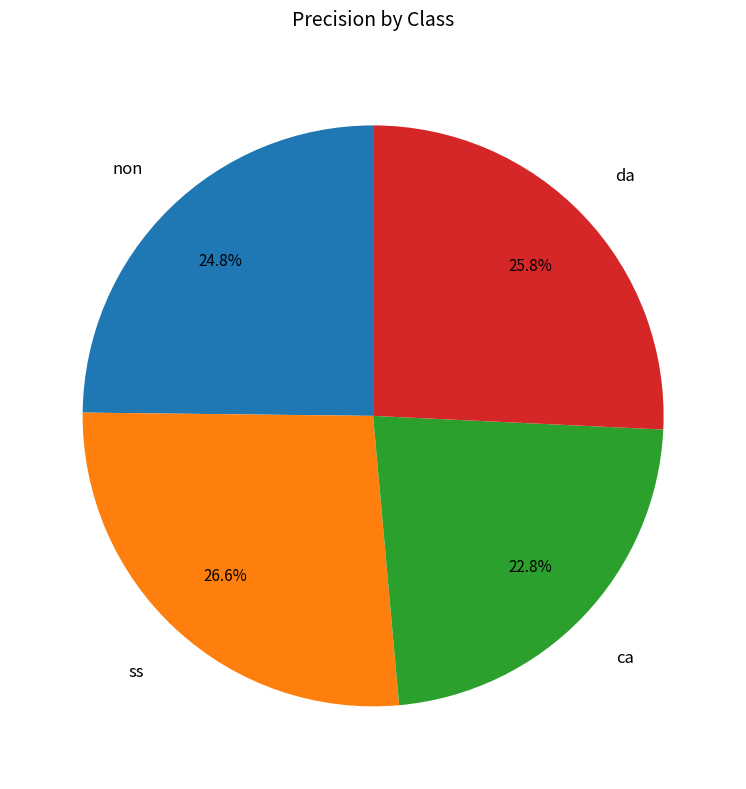

Is there a majority slice in this chart?

No